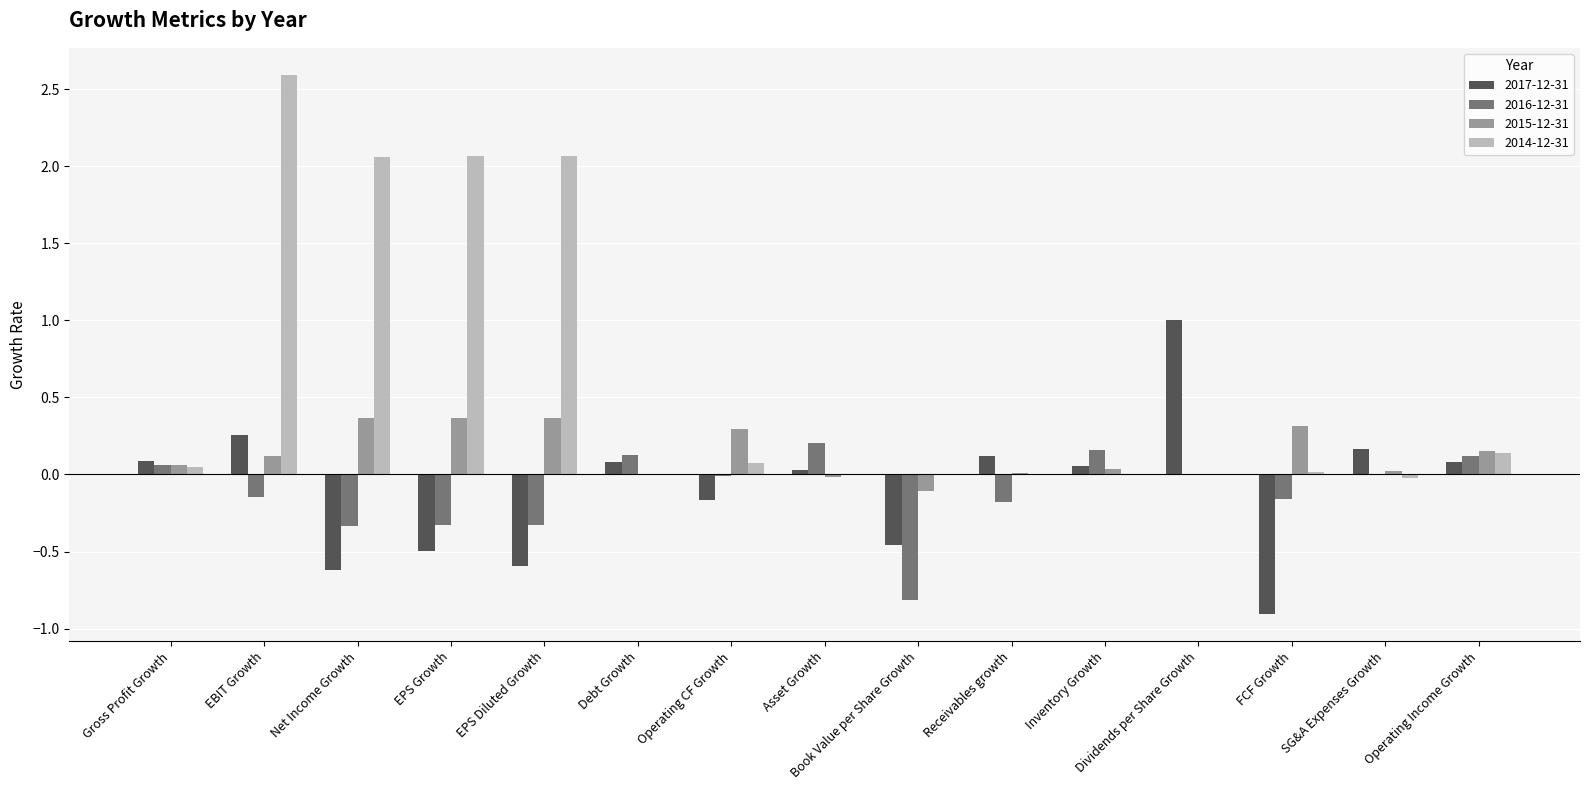

Is it true that 2017-12-31 equals -0.9 at FCF Growth?

True